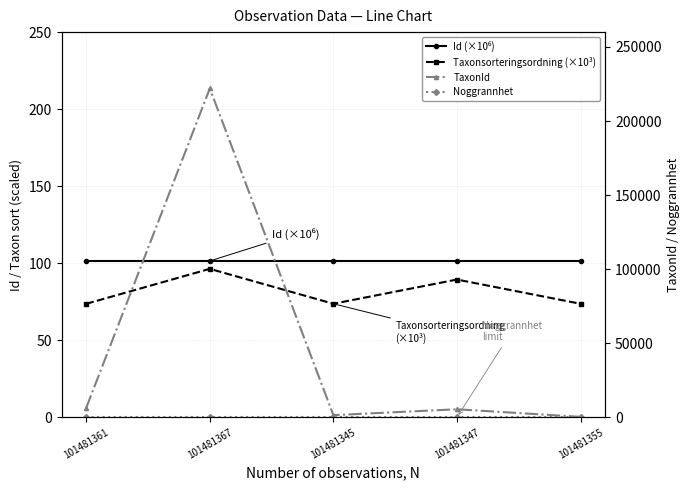

List the labels in order of TaxonId value, largest first.

101481367, 101481361, 101481347, 101481345, 101481355